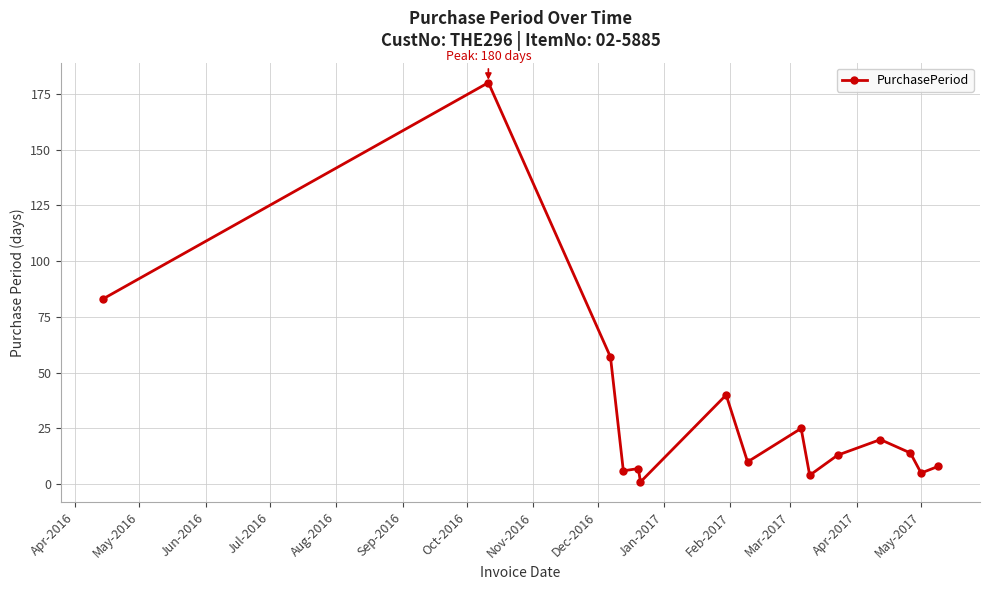

What is the smallest value displayed?

1